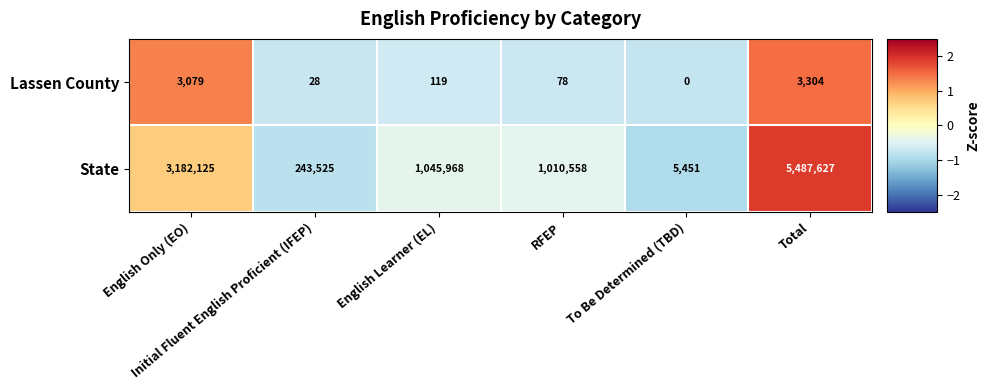

Rank the series at Total from lowest to highest value.

Lassen County, State